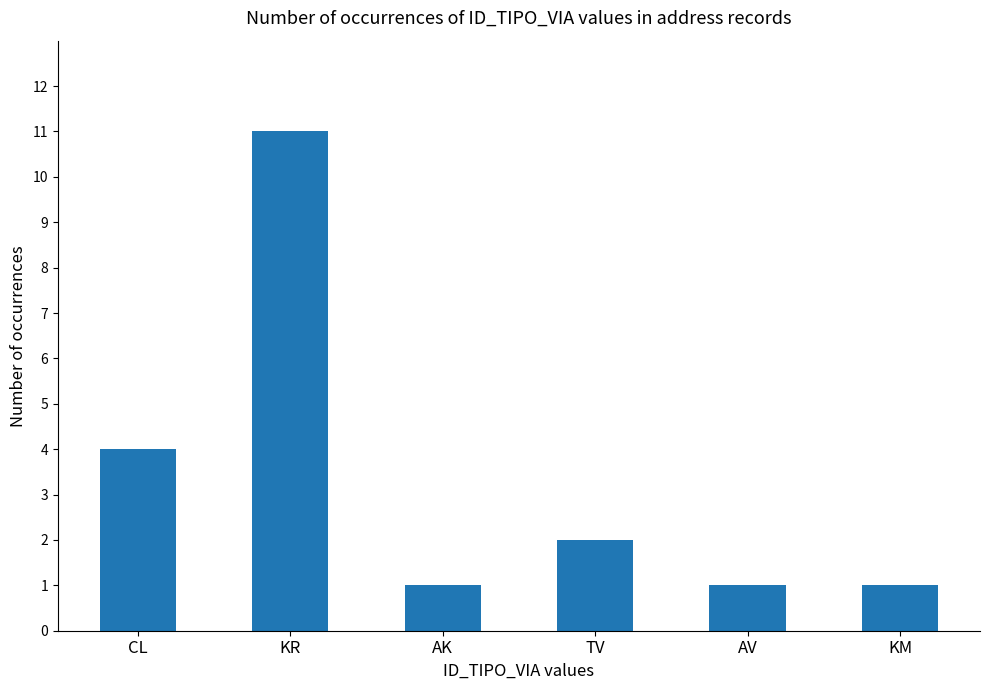

What is the label of the 3rd bar from the left?

AK